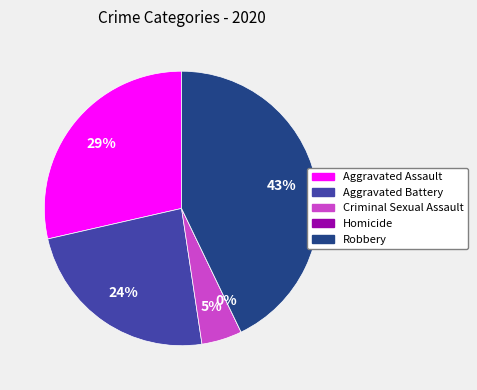

What percentage is the Aggravated Assault slice, to the nearest percent?

29%